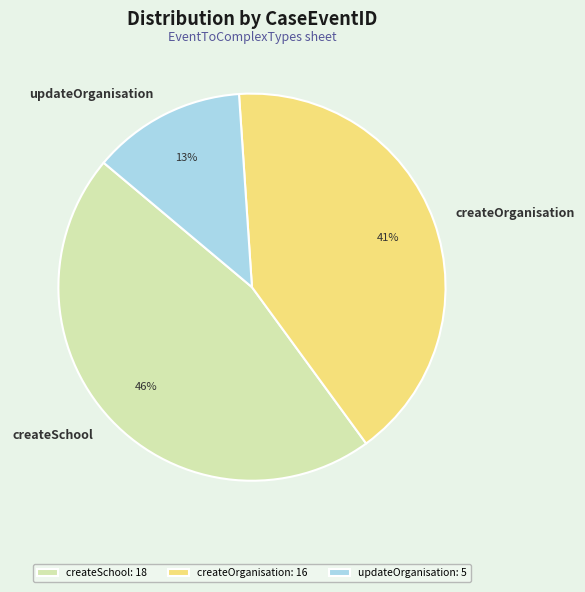

What percentage is the createOrganisation slice, to the nearest percent?

41%